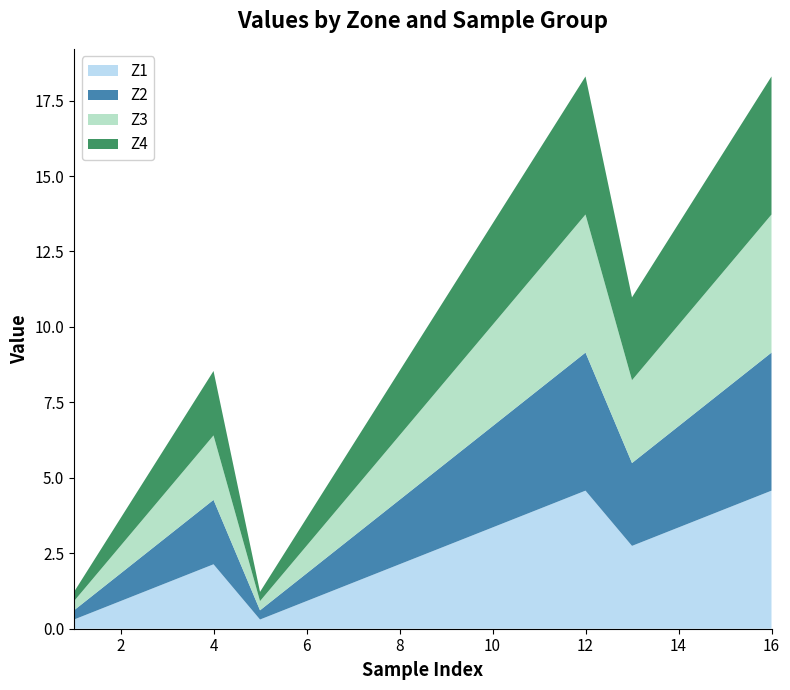

Reading left to right, what are all the values shown in this chart?

Z1: 0.3	0.9	1.5	2.1	0.3	0.9	1.5	2.1	2.7	3.4	4.0	4.6	2.7	3.4	4.0	4.6
Z2: 0.3	0.9	1.5	2.1	0.3	0.9	1.5	2.1	2.7	3.4	4.0	4.6	2.7	3.4	4.0	4.6
Z3: 0.3	0.9	1.5	2.1	0.3	0.9	1.5	2.1	2.7	3.4	4.0	4.6	2.7	3.4	4.0	4.6
Z4: 0.3	0.9	1.5	2.1	0.3	0.9	1.5	2.1	2.7	3.4	4.0	4.6	2.7	3.4	4.0	4.6